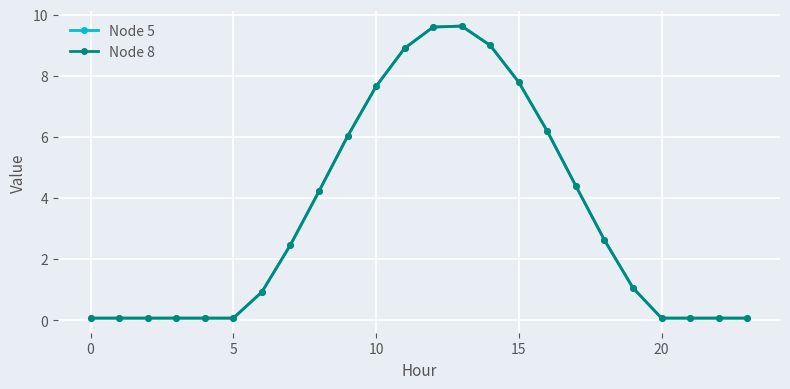

What is the difference between the maximum and minimum values in the Node 8 series?

9.6